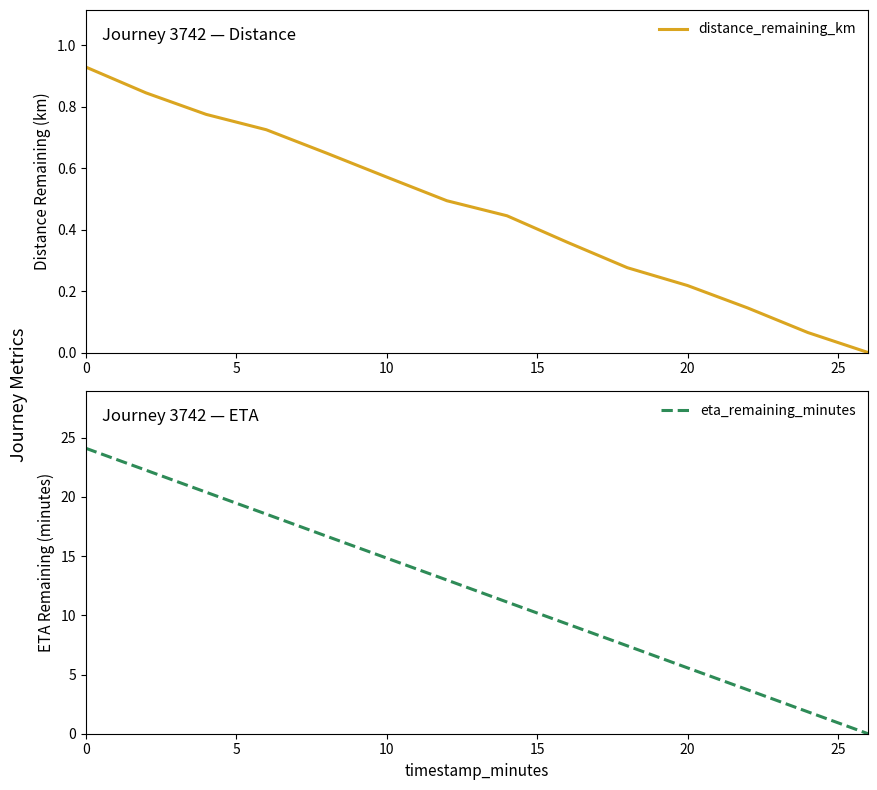

Is it true that distance_remaining_km equals 0.3 at 10?

False